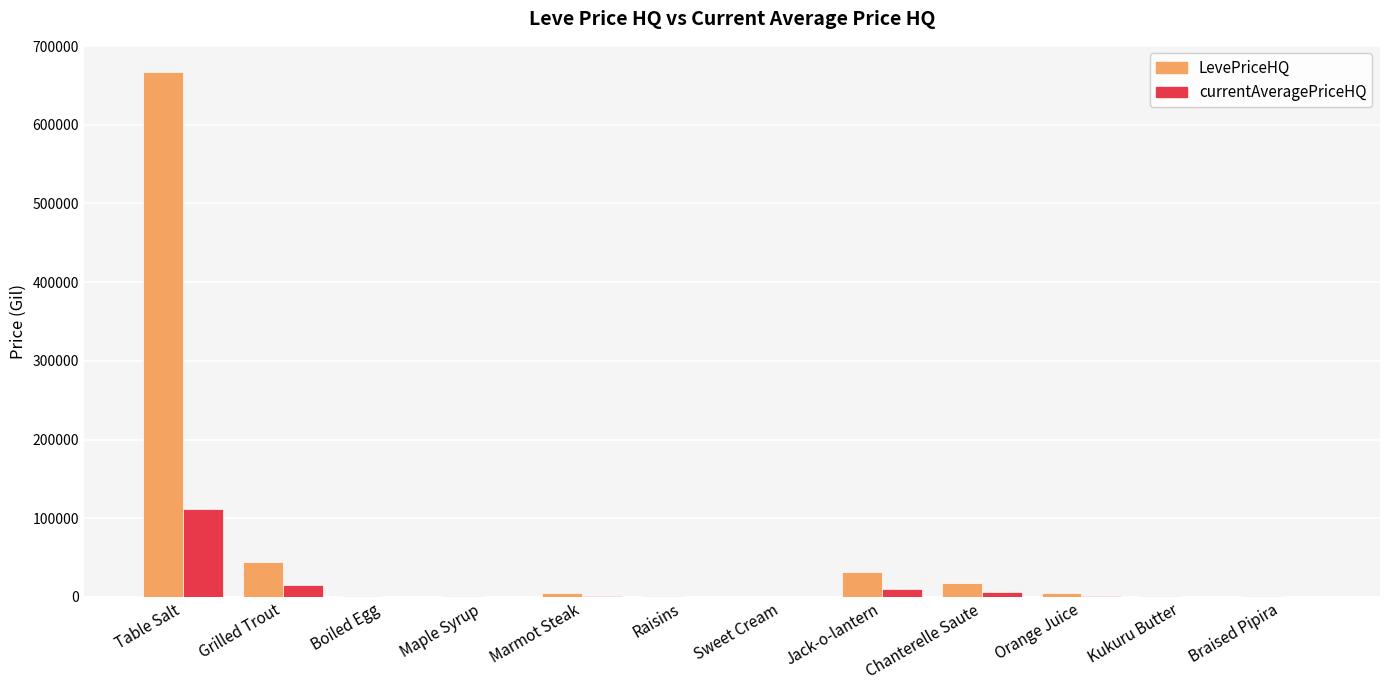

What is the total value across all series at Grilled Trout?

59000.0